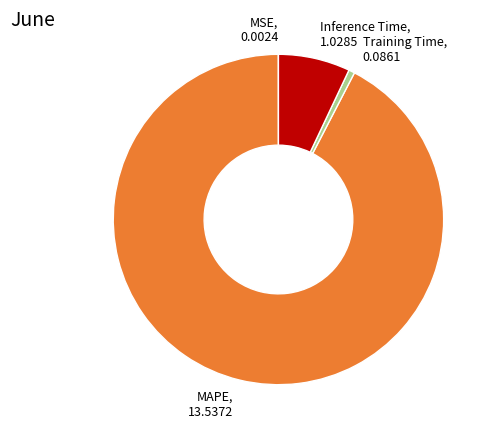

Is there a majority slice in this chart?

Yes